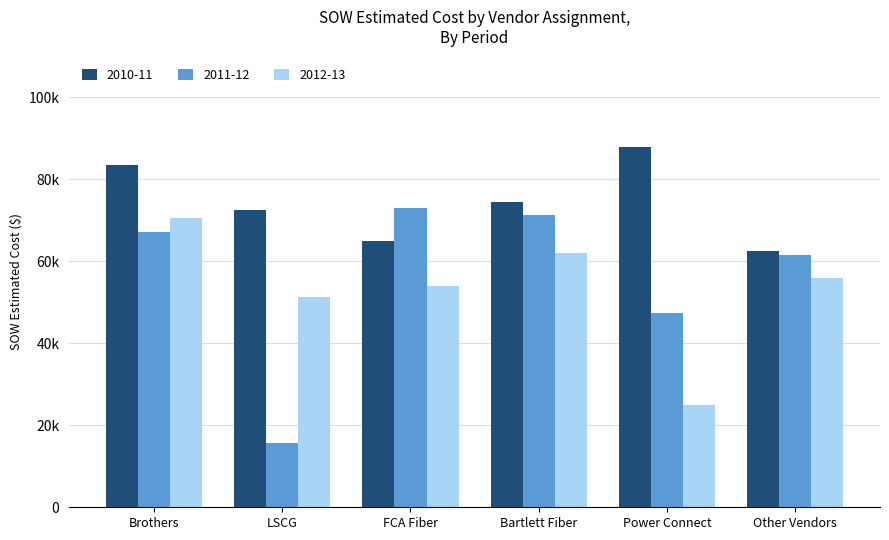

Are the bars grouped side by side (vs. stacked)?

Yes